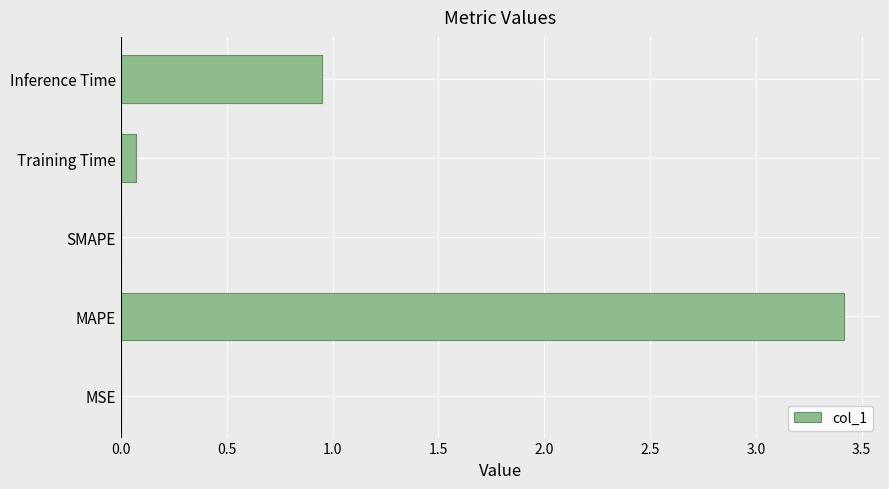

At which label is the value closest to 1?

Inference Time